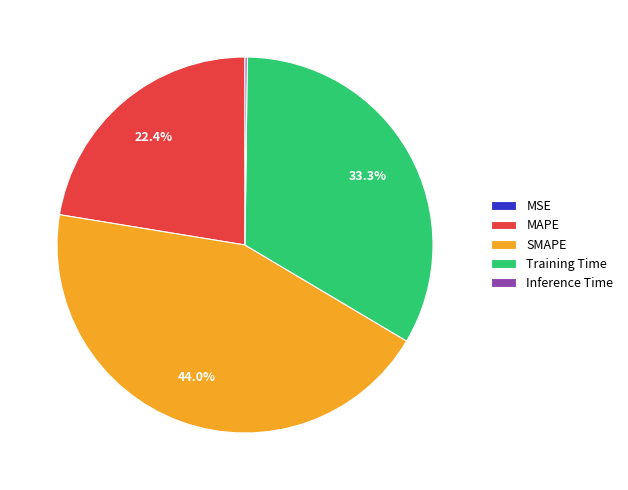

How much of the chart is everything except MAPE?

77.6%